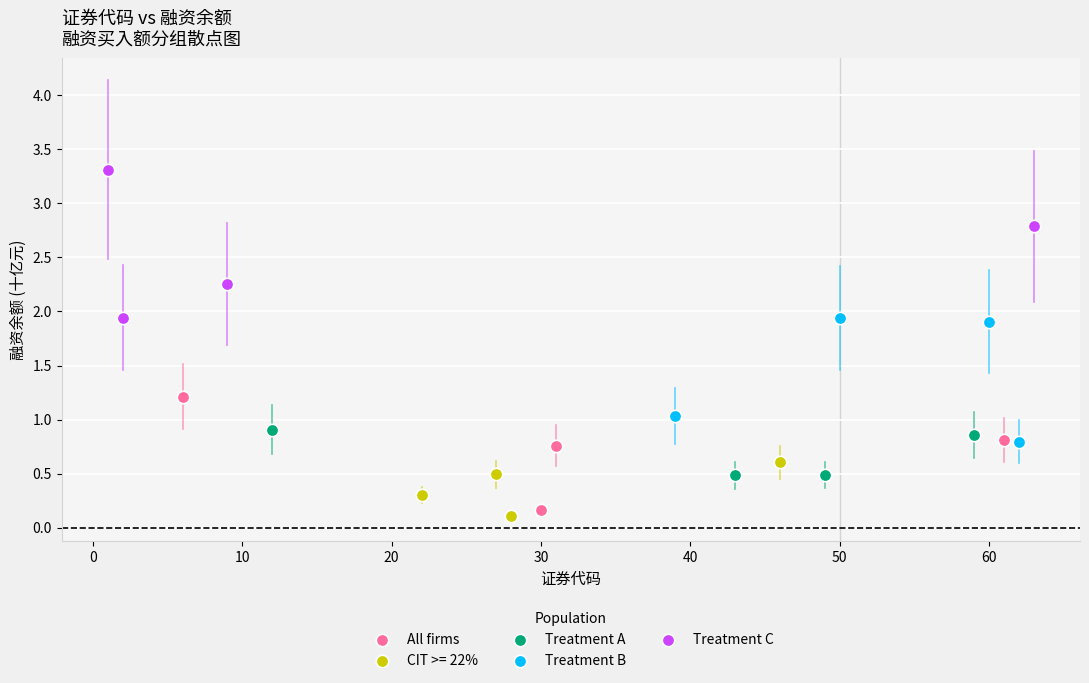

Which series contains the highest Y value?

Treatment C